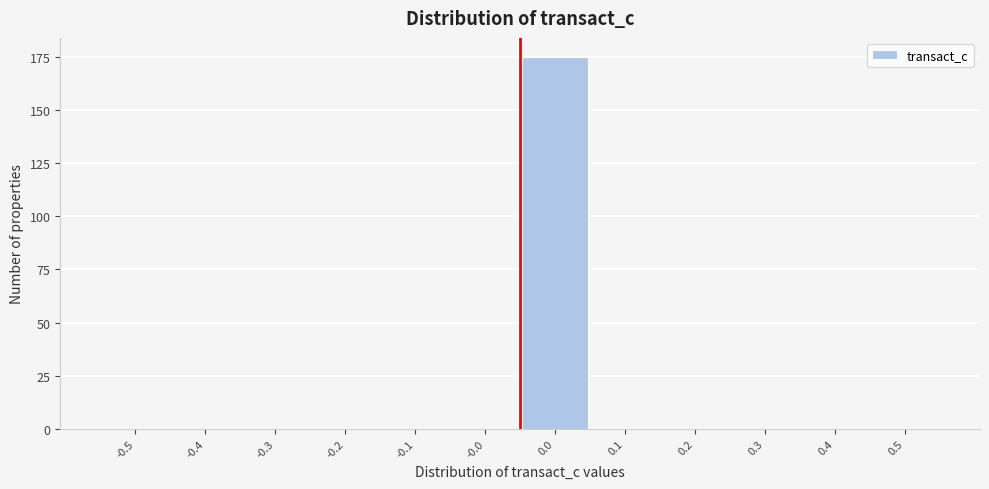

Reading left to right, what are all the values shown in this chart?

-0.5=0	-0.4=0	-0.3=0	-0.2=0	-0.1=0	-0.0=0	0.0=175	0.1=0	0.2=0	0.3=0	0.4=0	0.5=0